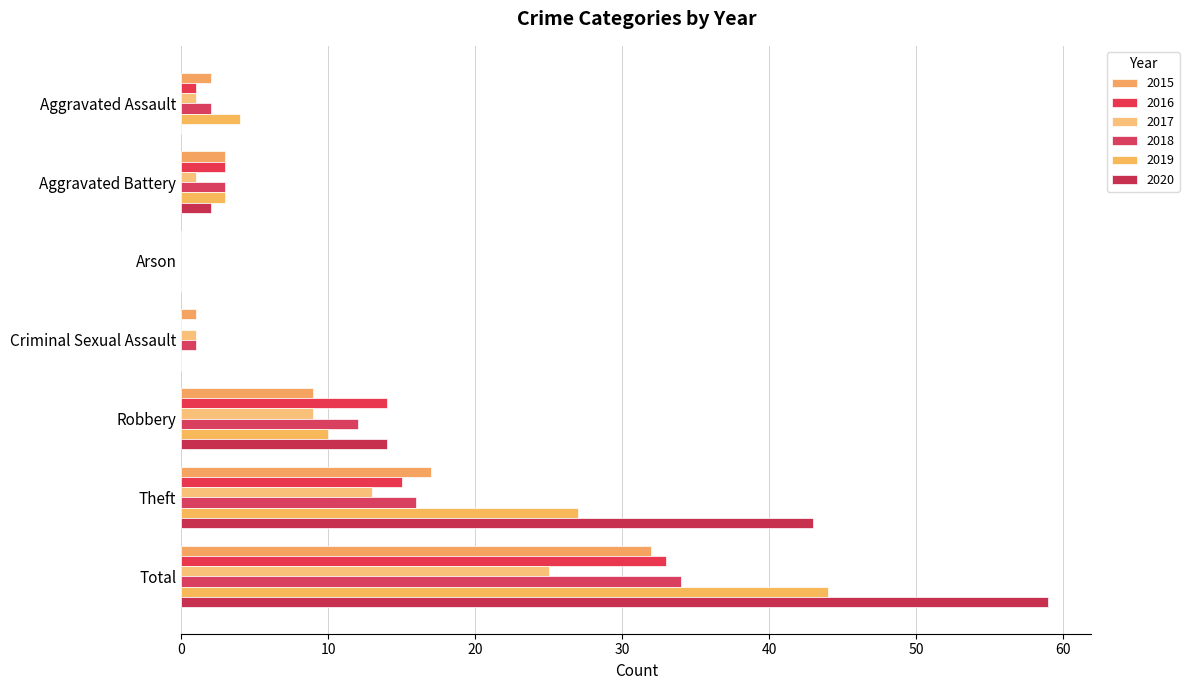

At which label is 2018 closest to 17?

Theft